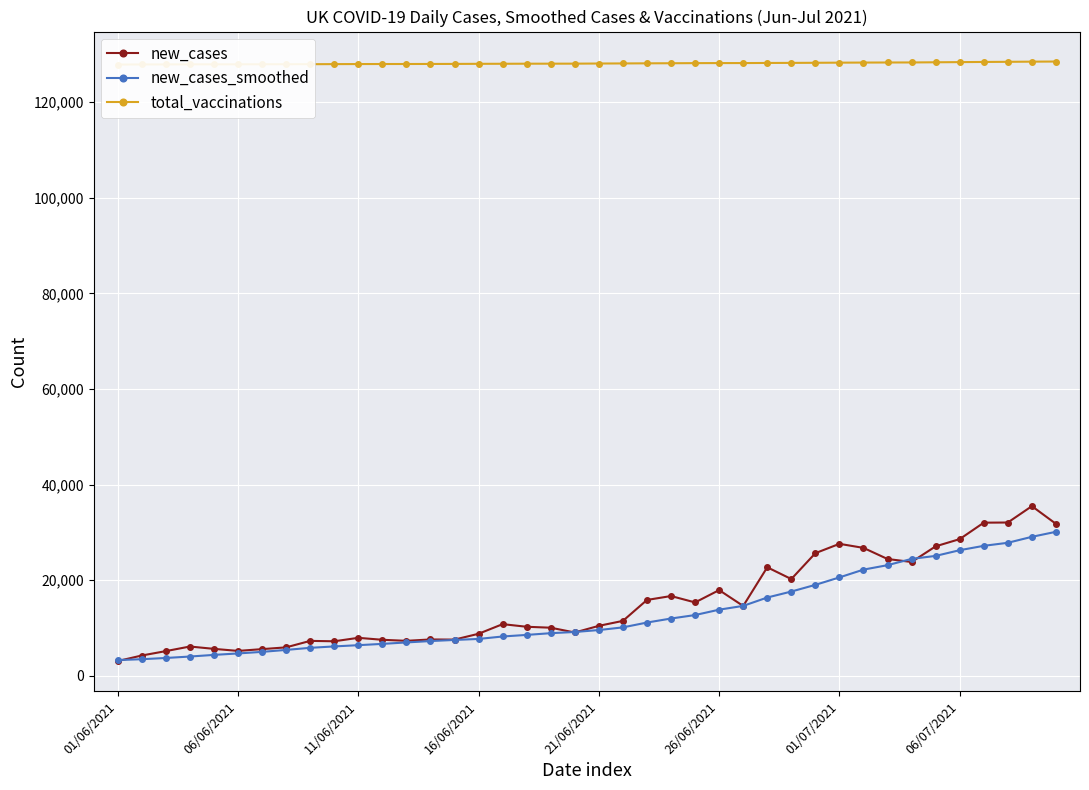

What is the highest value of the new_cases_smoothed series?

30138.1